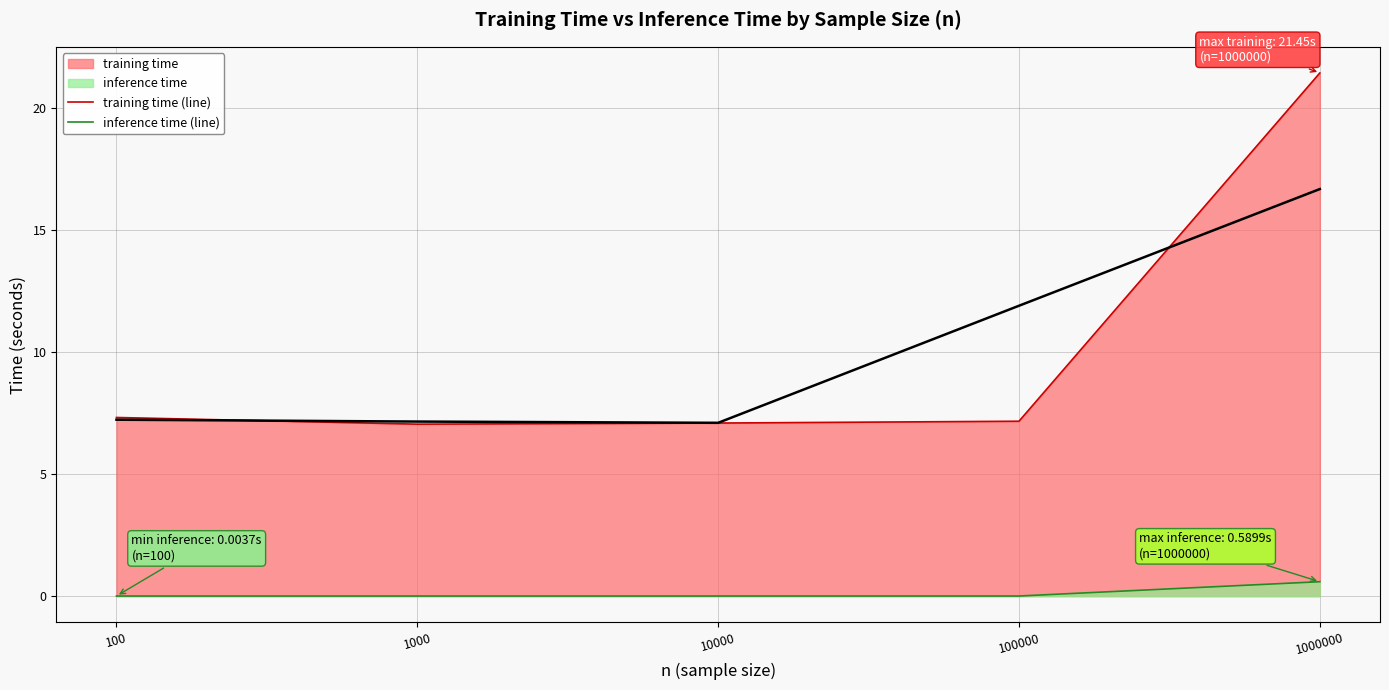

What is the lowest value of the training time (line) series?

7.0